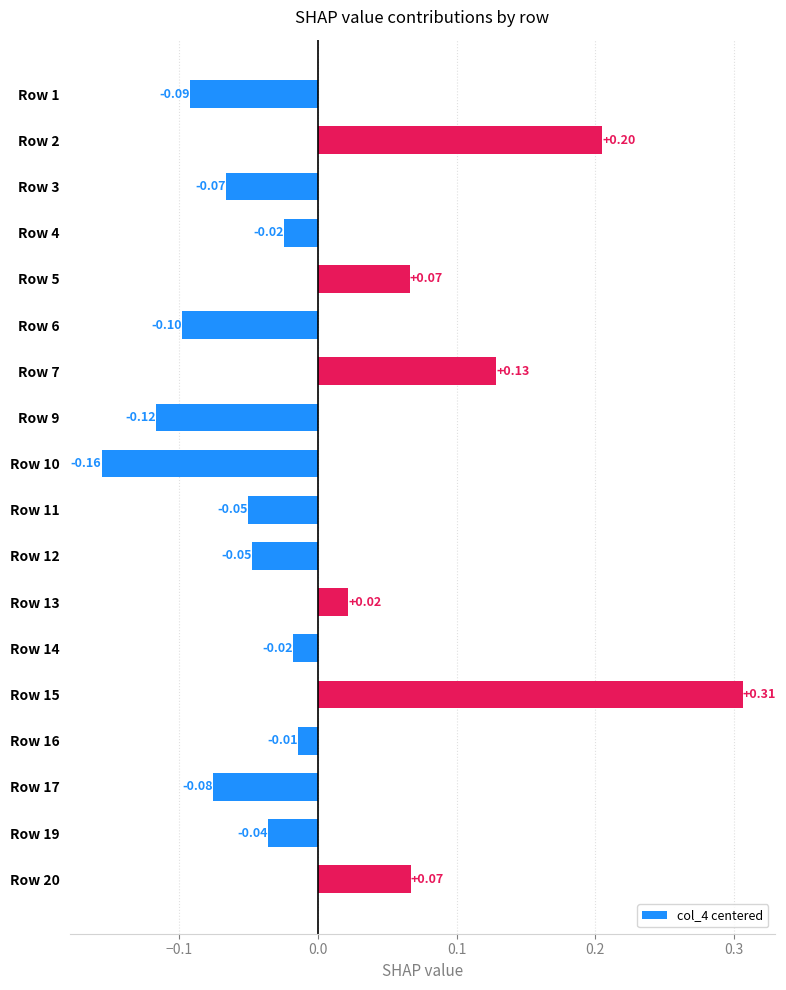

At which category does the chart reach its minimum across all series?

Row 10